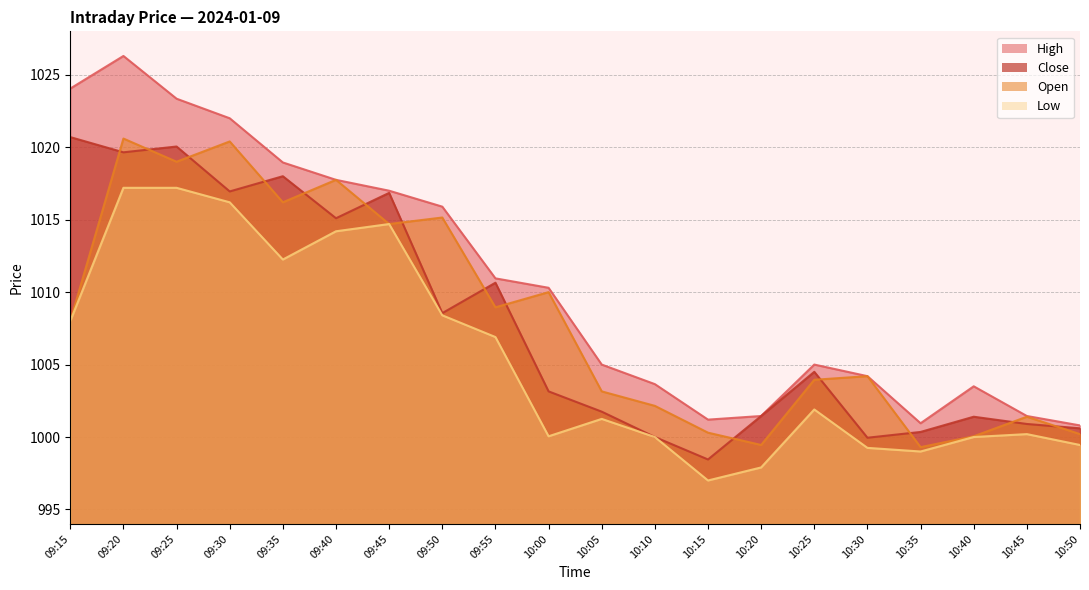

Which series has the largest range (max minus min)?

High